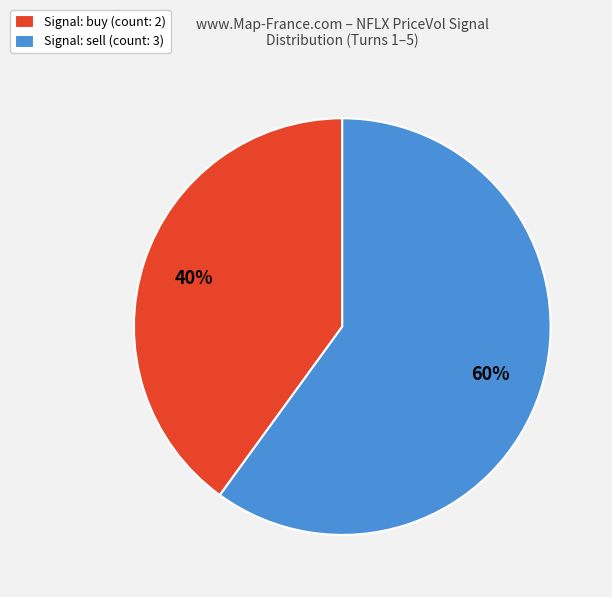

Which has a higher value, Signal: sell (count: 3) or Signal: buy (count: 2)?

Signal: sell (count: 3)